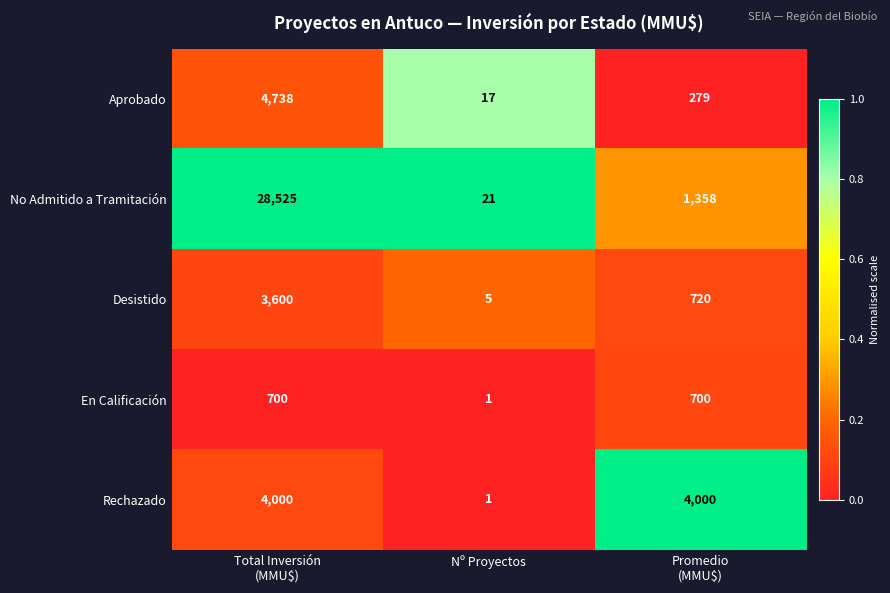

What is the difference between the maximum and minimum values in the No Admitido a Tramitación series?

28504